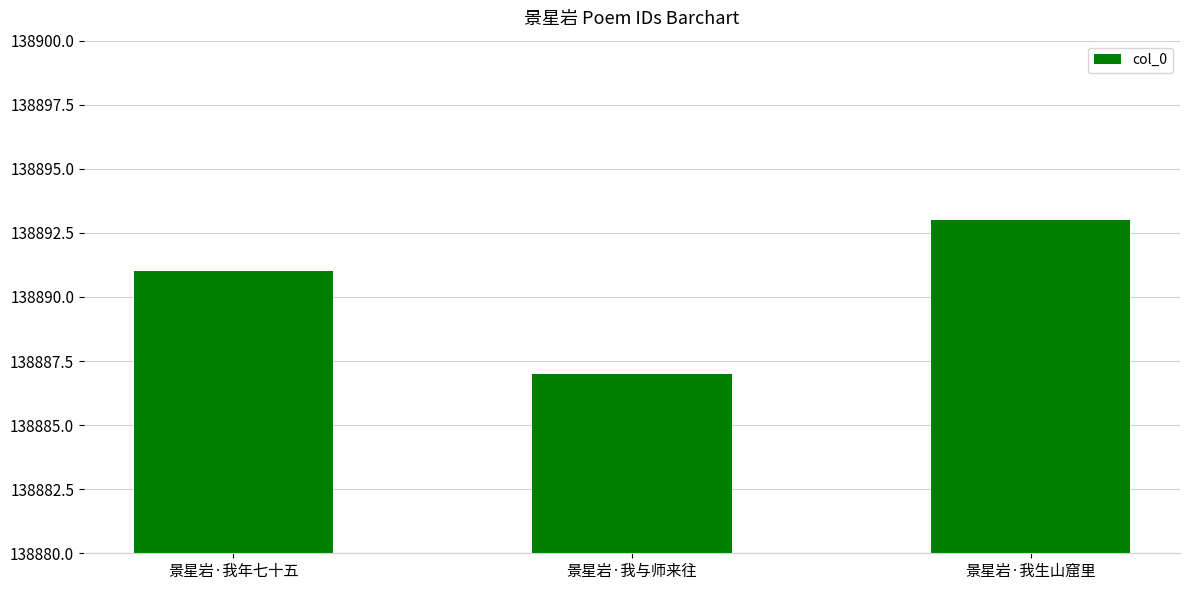

What is the average value?

138890